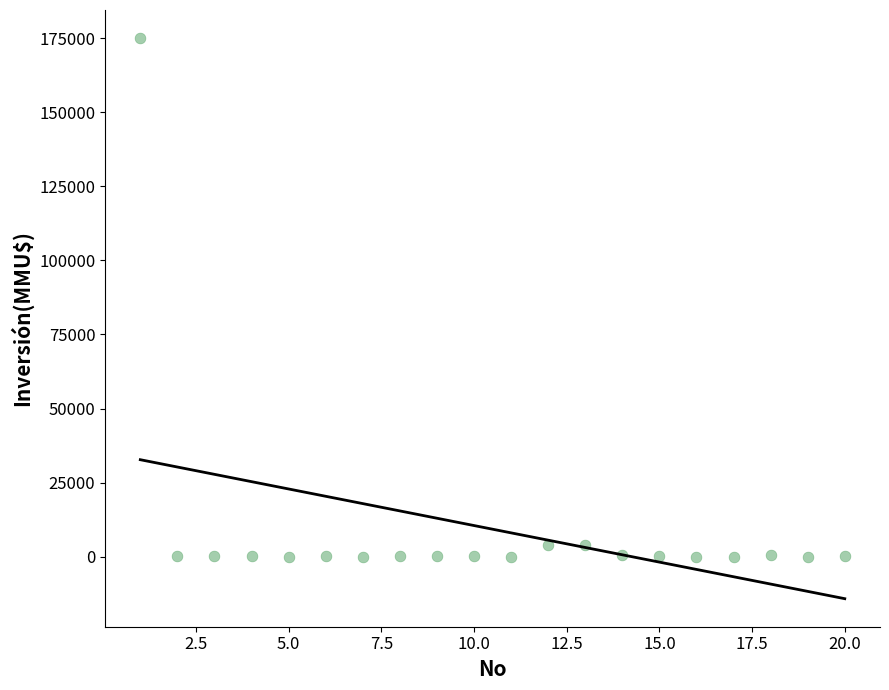

What is the range of X values (max minus min)?

19